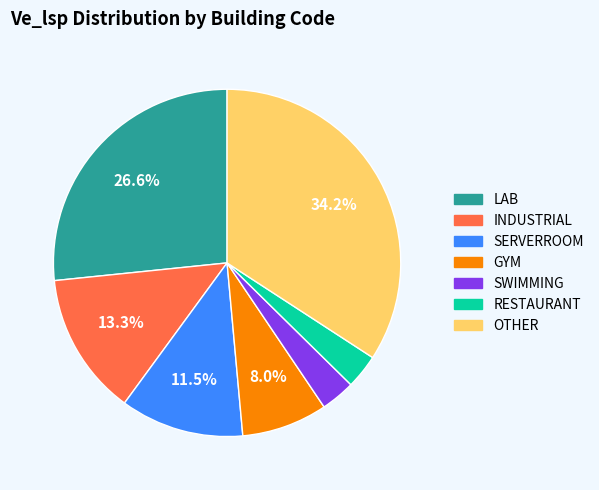

Is there a majority slice in this chart?

No